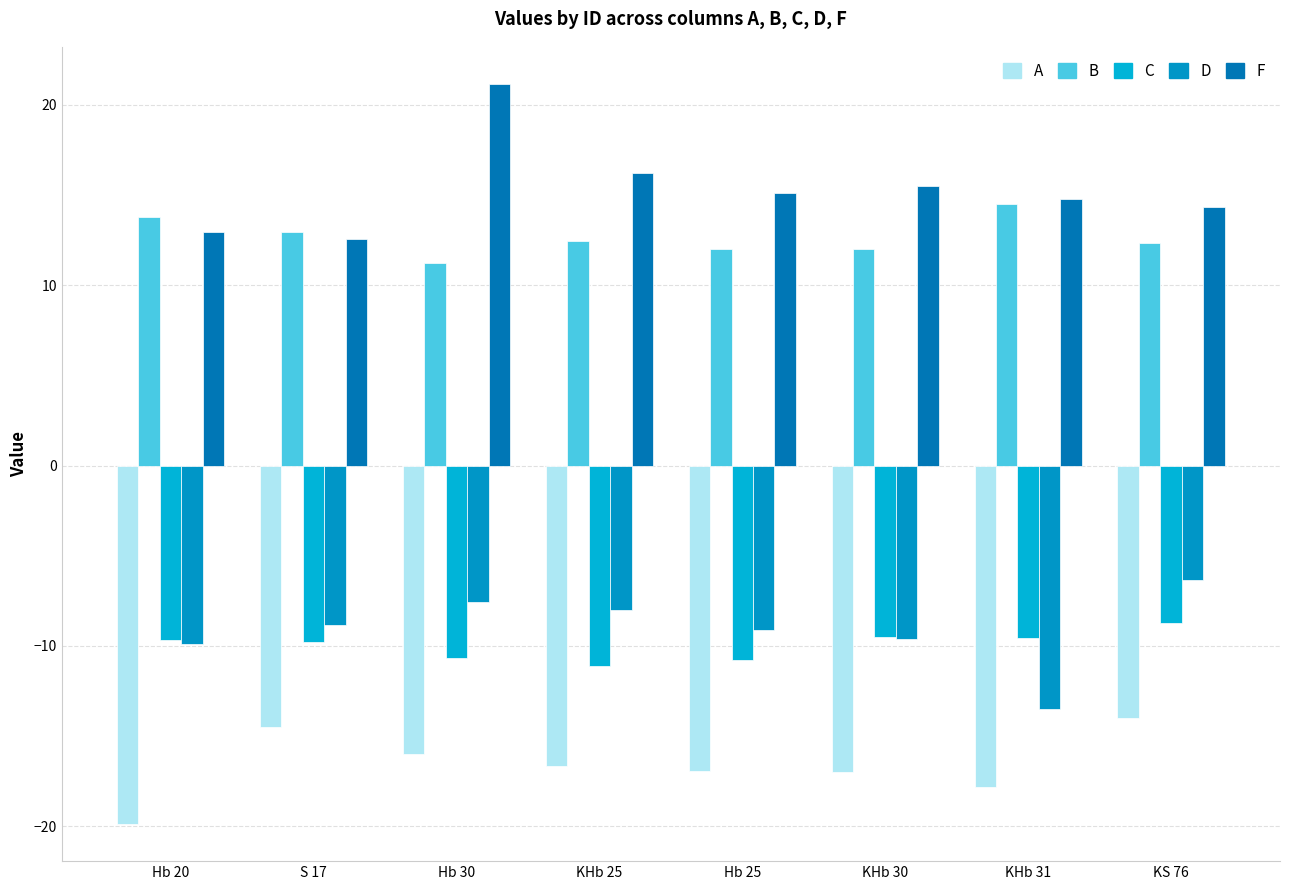

What are all the series names shown in the legend?

A, B, C, D, F